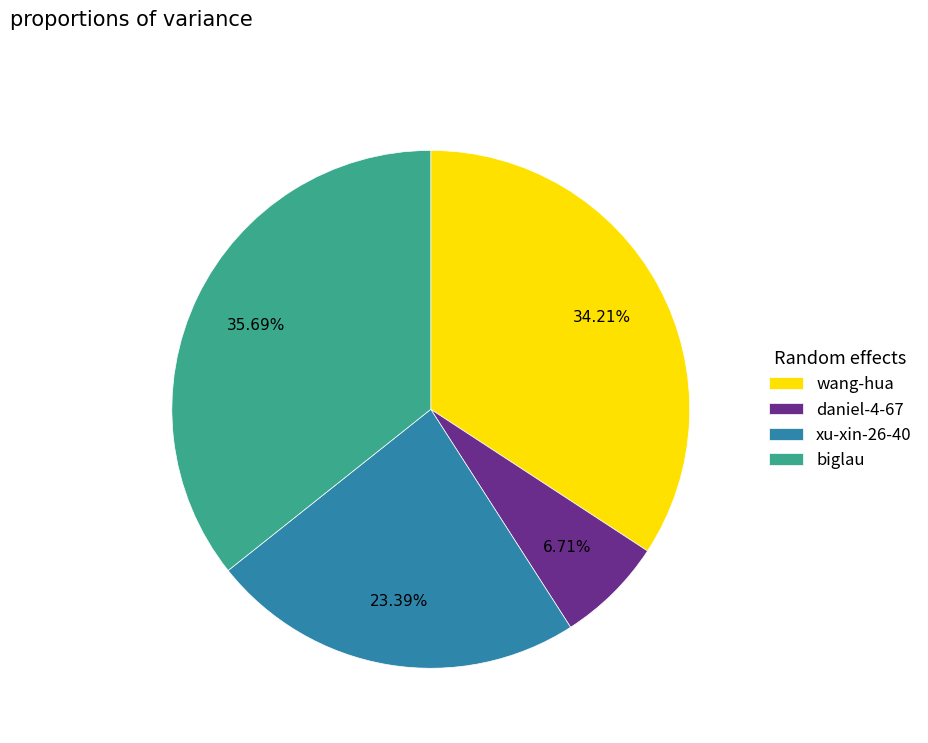

To the nearest percent, what portion does daniel-4-67 represent?

7%